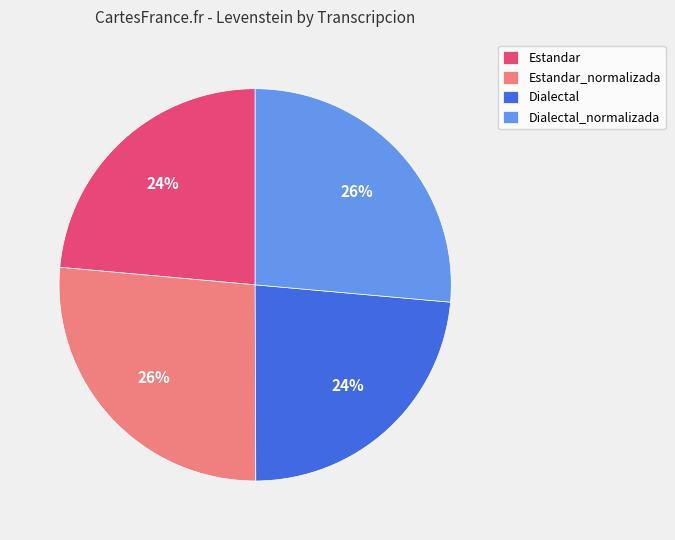

Which has a higher value, Estandar or Dialectal_normalizada?

Dialectal_normalizada